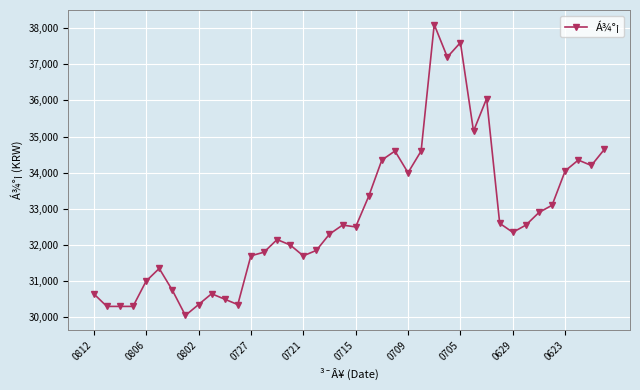

What is the value of the 7th point from the left?

30750